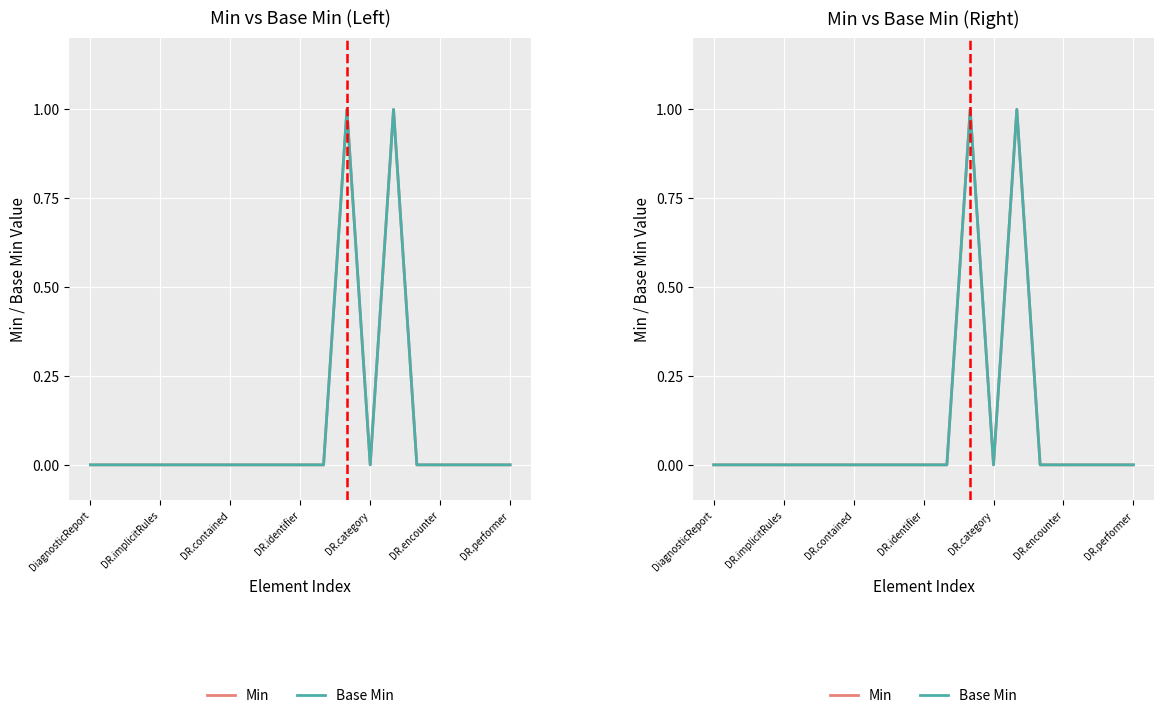

Which series has the widest spread of values?

Min